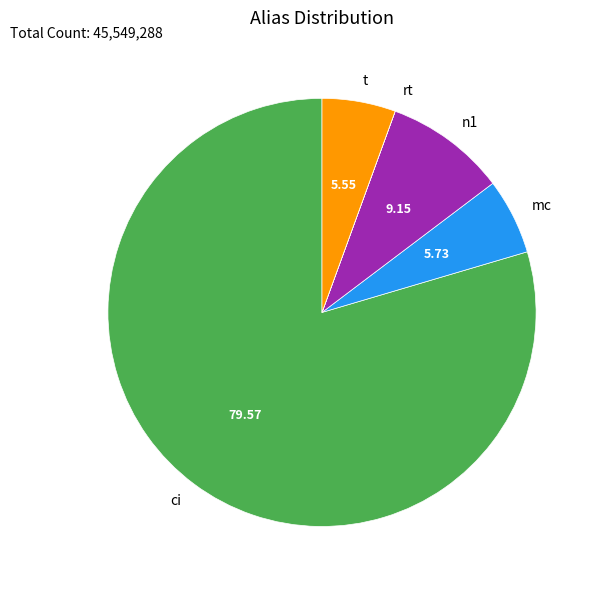

Which slice is the largest?

ci